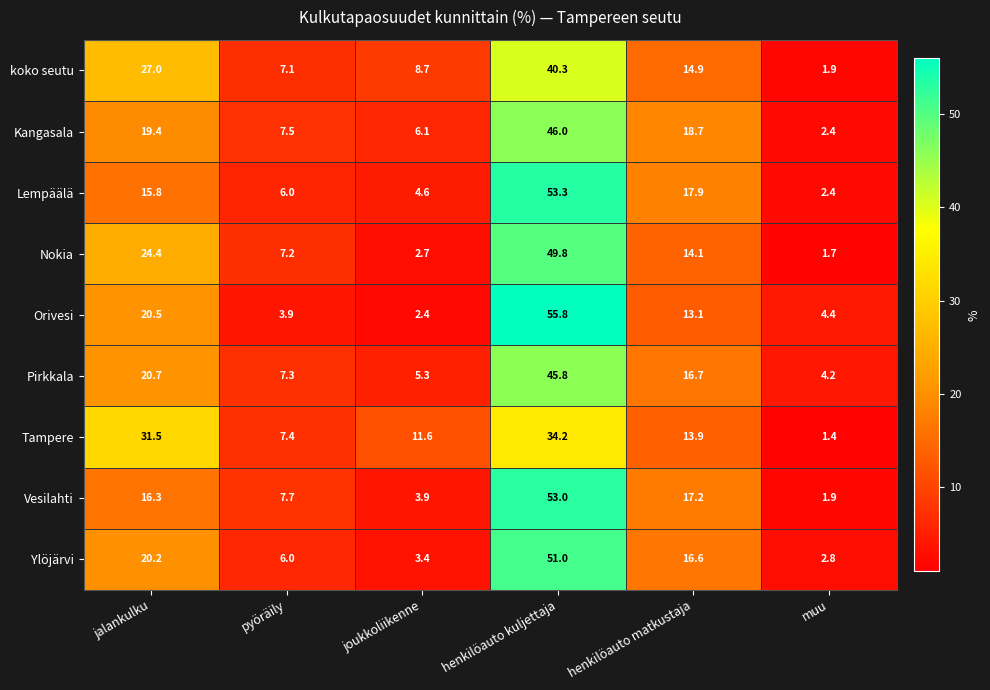

At which category does the chart reach its peak across all series?

henkilöauto kuljettaja